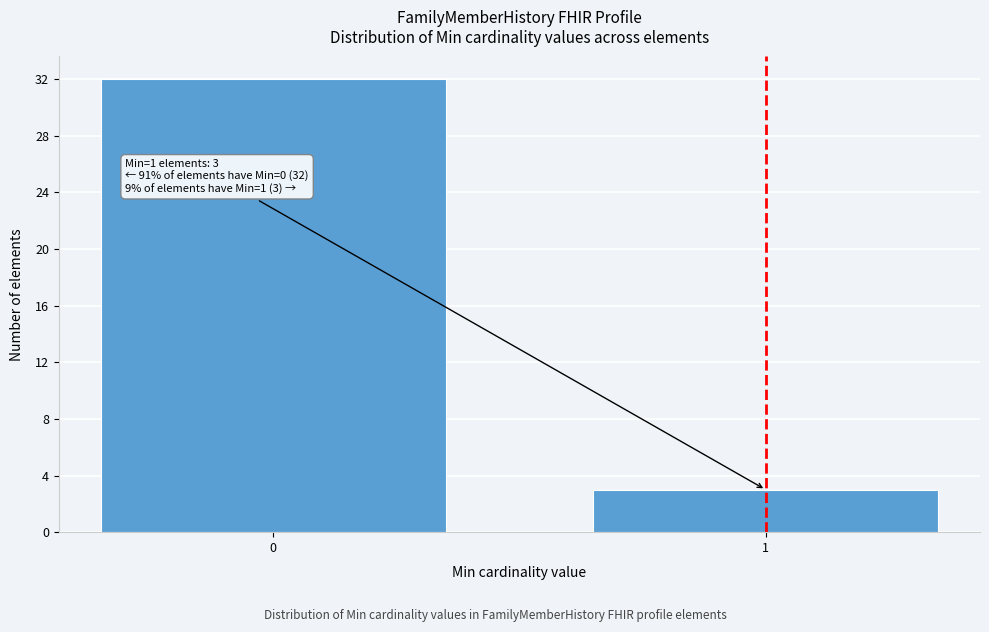

Reading left to right, transcribe all the data shown in this chart.

32	3